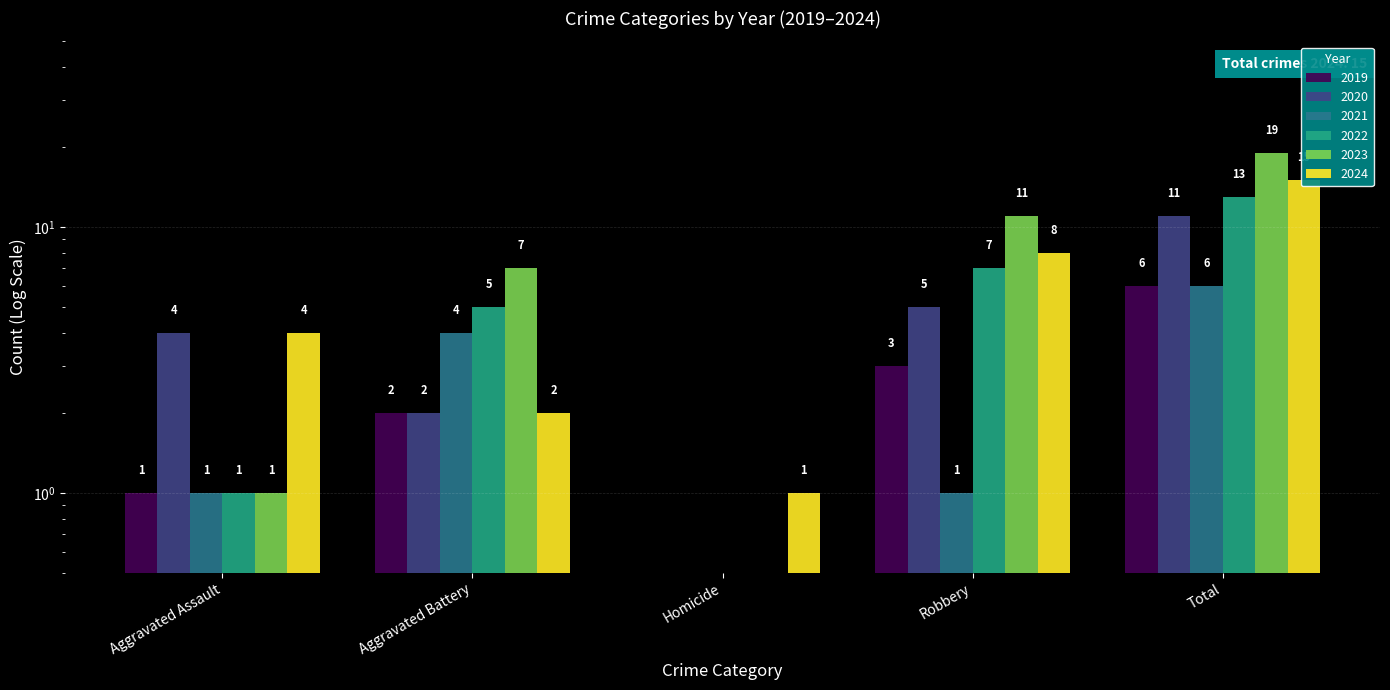

Is the value of 2022 at Robbery greater than the value of 2023 at Aggravated Assault?

Yes